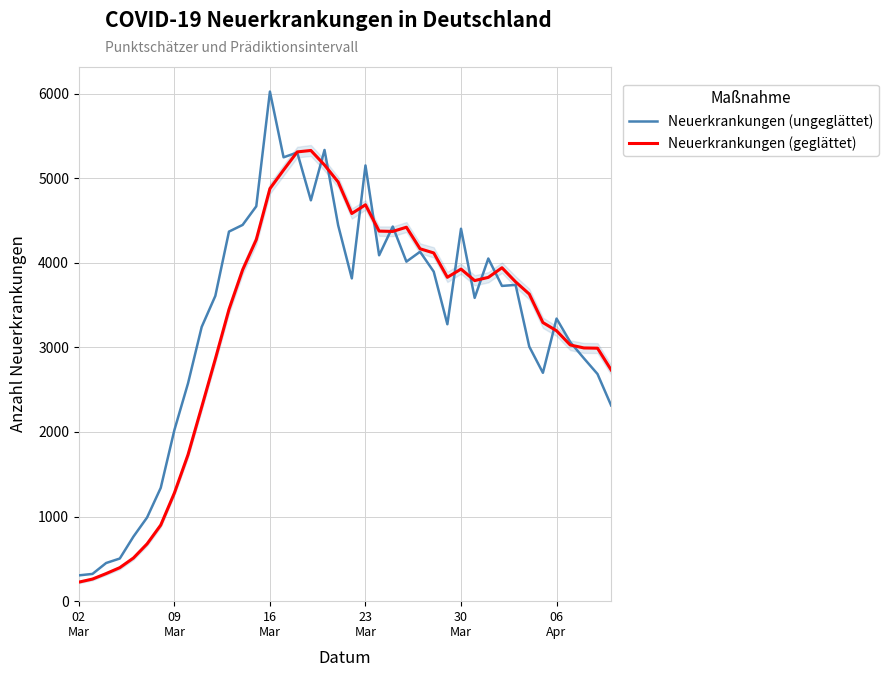

Which series has the largest range (max minus min)?

Neuerkrankungen (ungeglättet)